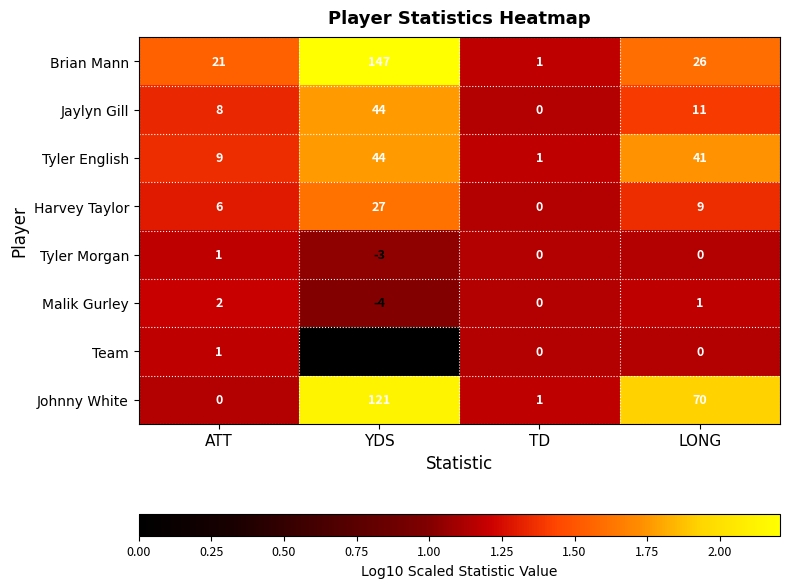

What is the difference between the maximum and minimum values in the Team series?

14